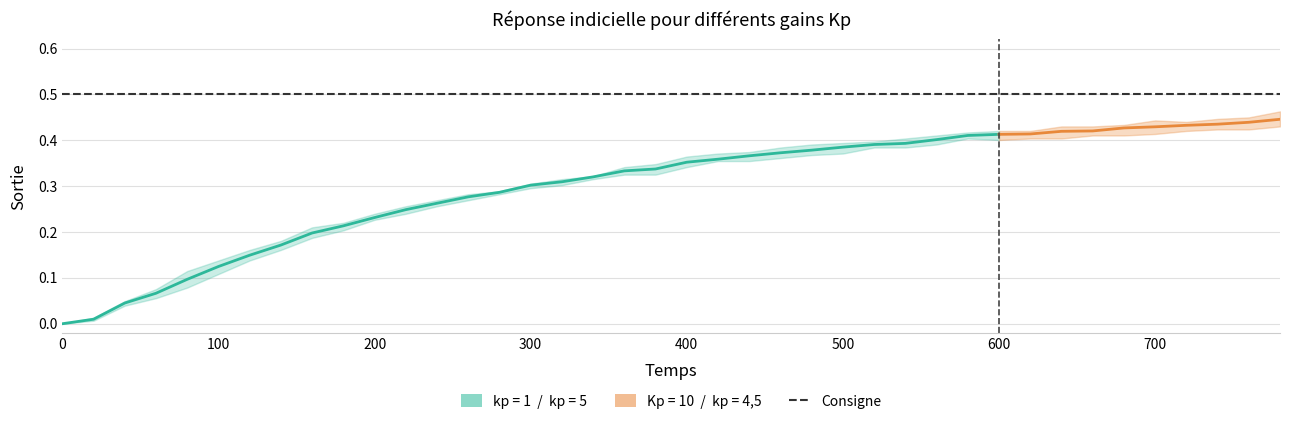

Read the kp = 1 value at 60.

0.1